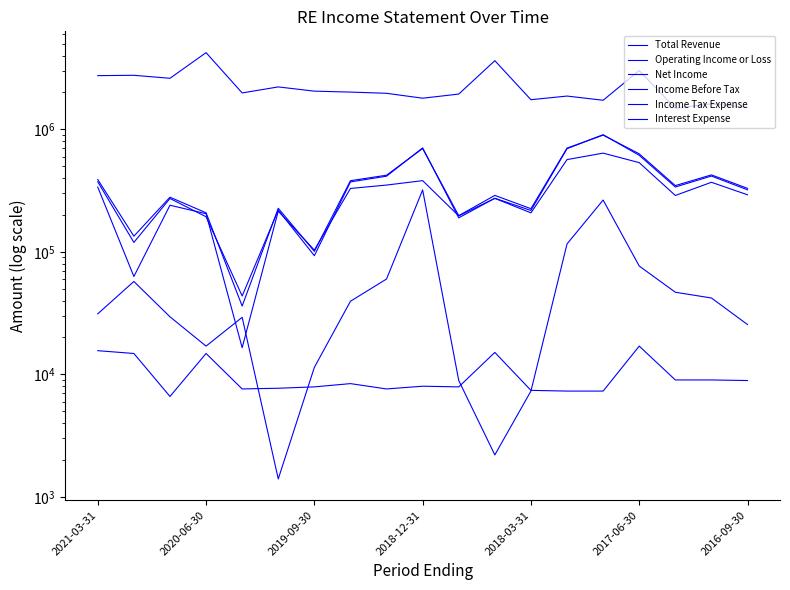

What is the sum of the Income Before Tax values at 8 and 2021-03-31?

787600